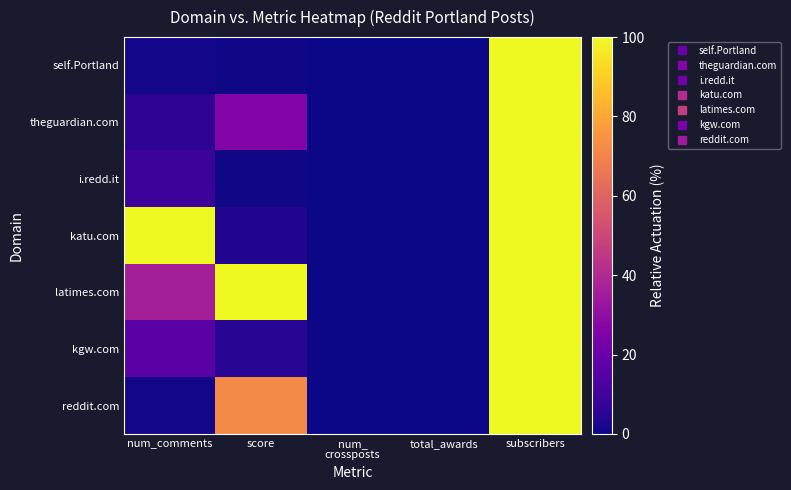

At how many categories does at least one series exceed 59?

3